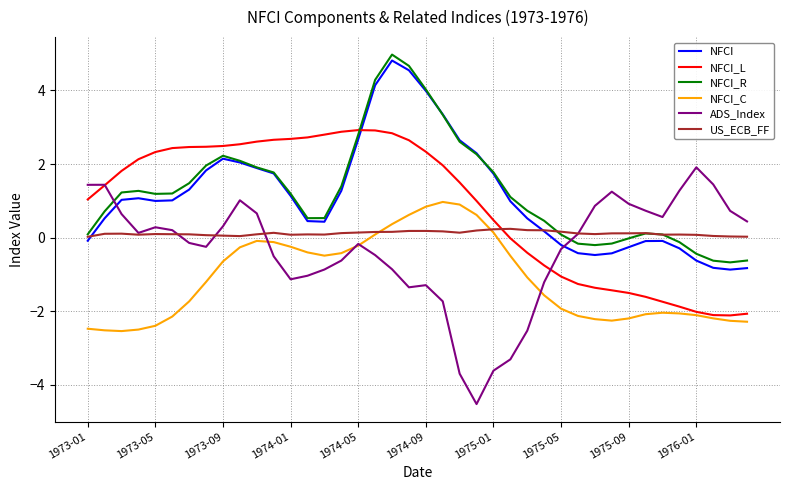

True or false: NFCI and NFCI_C cross at least once.

False